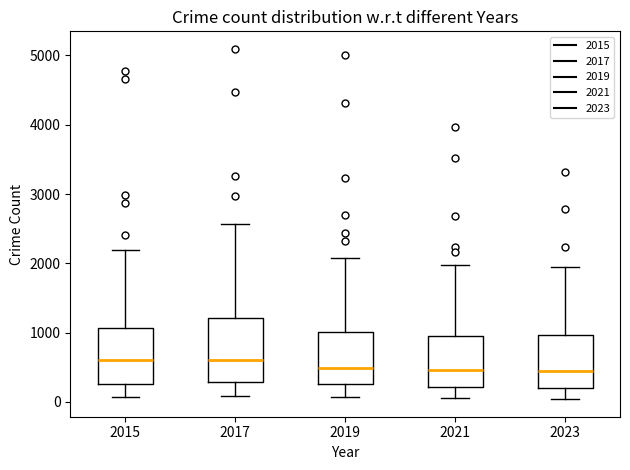

Where does the upper whisker of the box at x = 2023 end on the y-axis? The values are not printed on the chart, so give them approximately, as read against the axis.

1900